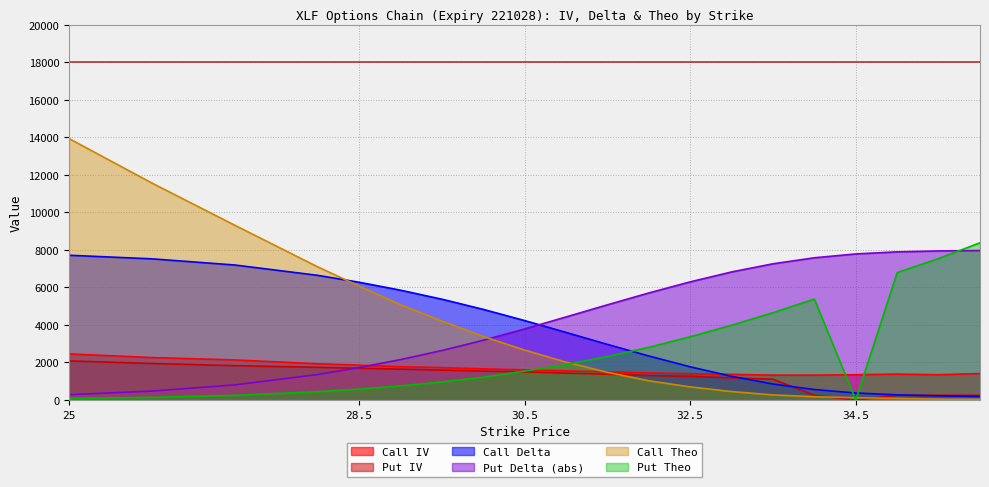

The Put IV series shows 1257.5 at 32.5. True or false?

True